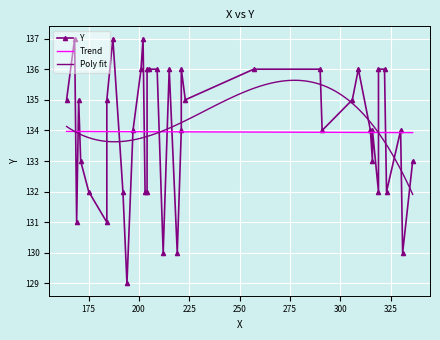

What is the difference between the maximum and minimum values?

8